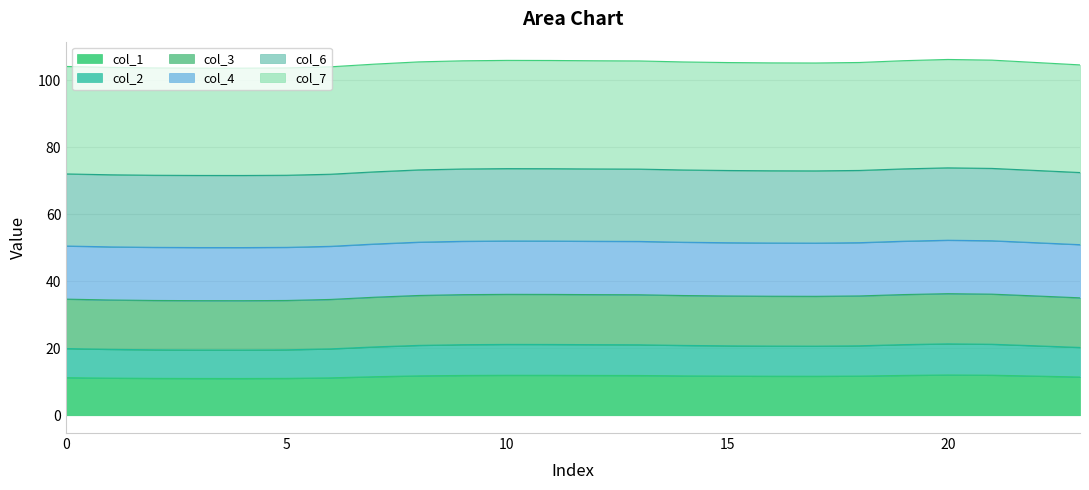

What is the sum of the col_1 values at 16 and 1?

22.7